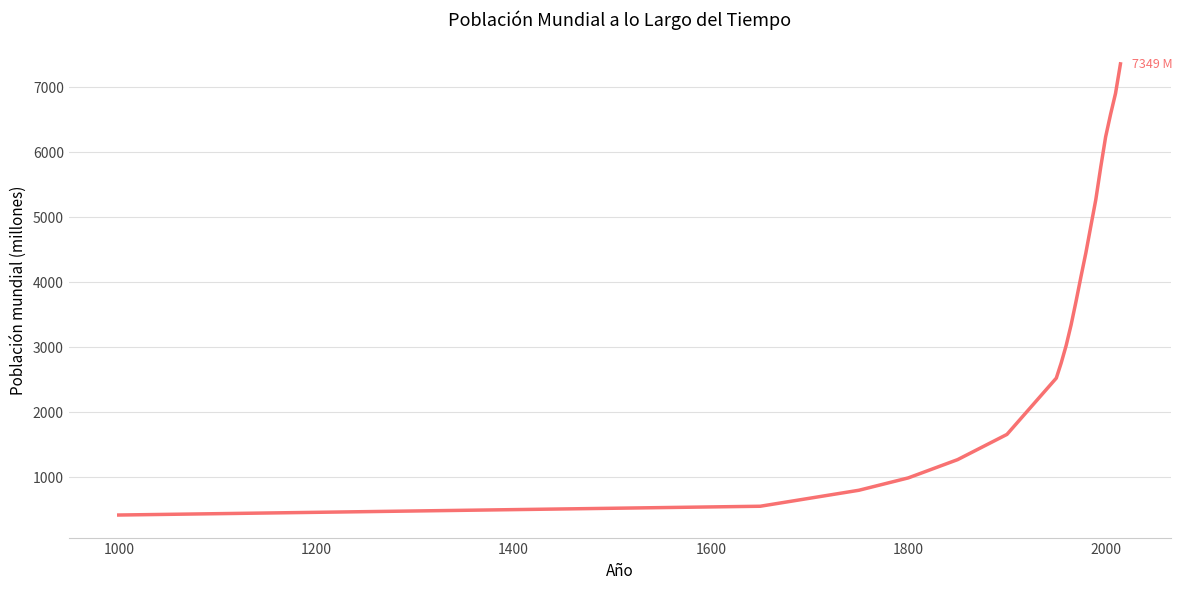

How many categories are shown in the chart?

20